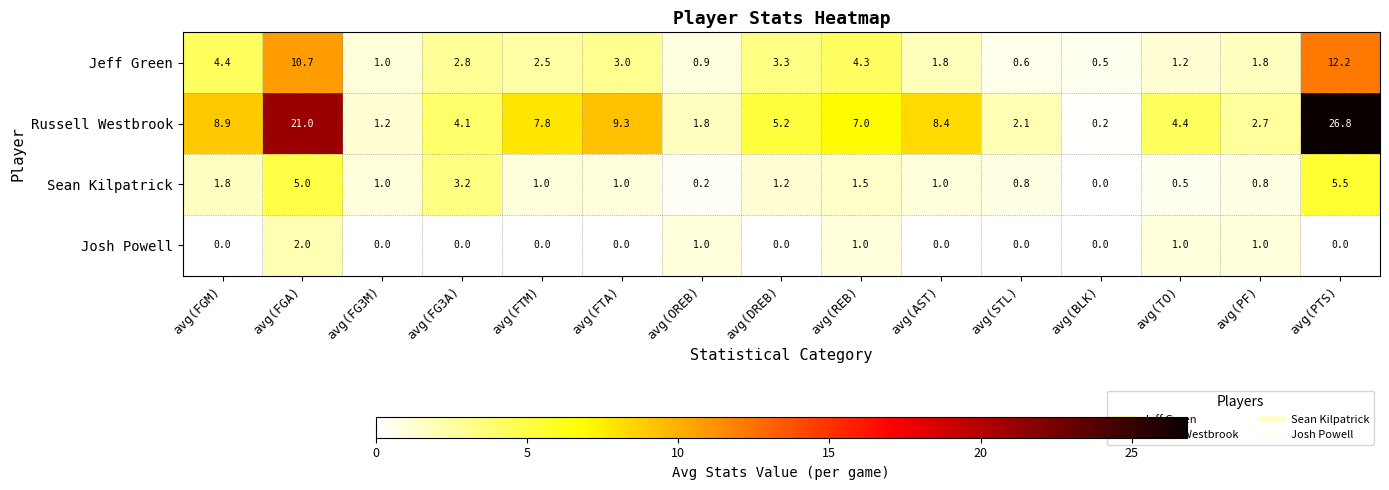

List the labels in order of Russell Westbrook value, smallest first.

avg(BLK), avg(FG3M), avg(OREB), avg(STL), avg(PF), avg(FG3A), avg(TO), avg(DREB), avg(REB), avg(FTM), avg(AST), avg(FGM), avg(FTA), avg(FGA), avg(PTS)